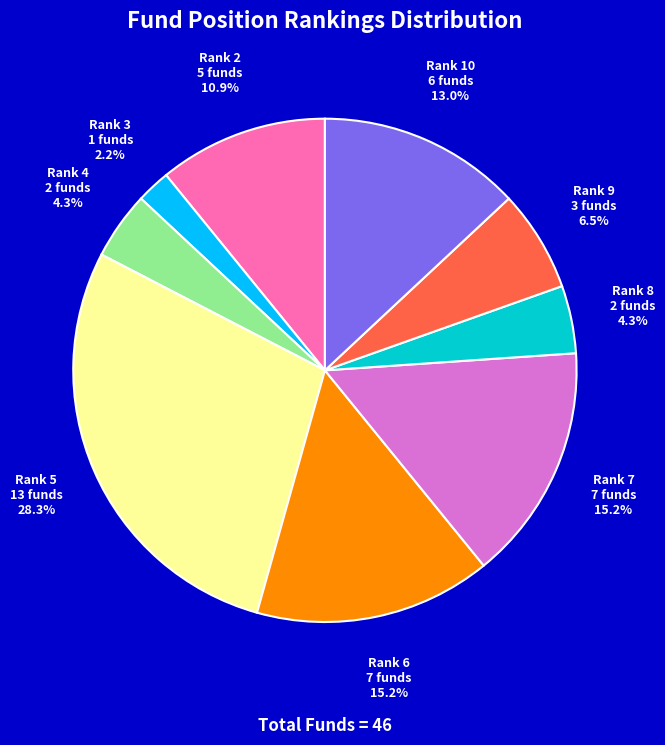

Is there any slice that represents more than half of the pie?

No